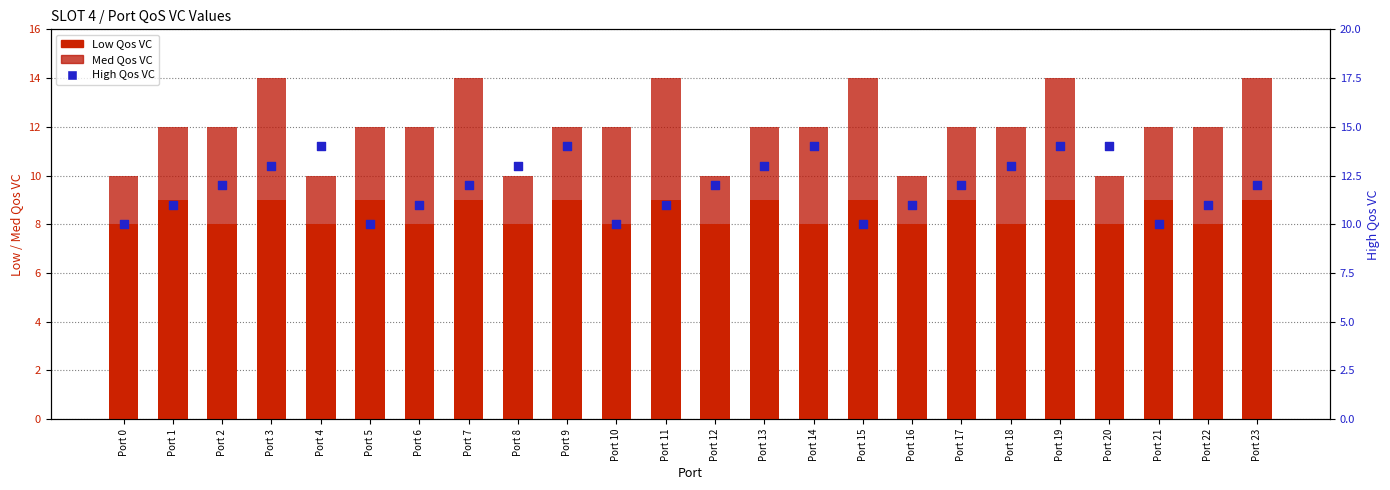

Which series reaches the maximum Y coordinate?

High Qos VC